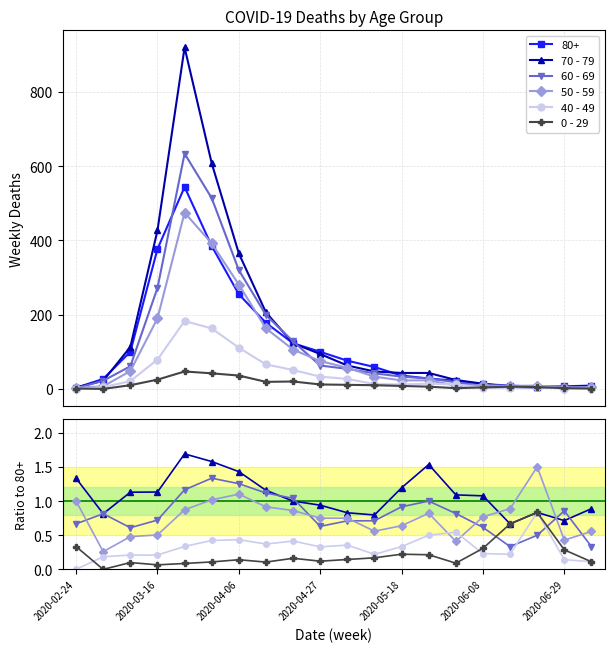

Between 17 and 2020-05-18, which is larger?

2020-05-18